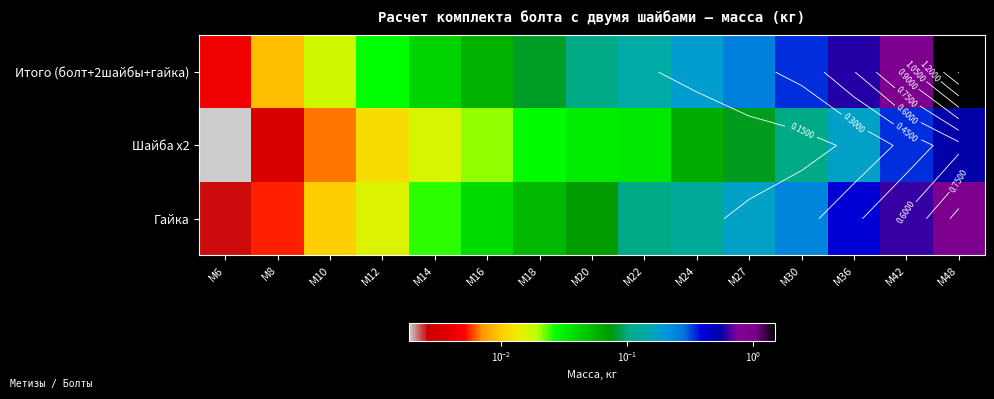

The Итого (болт+2шайбы+гайка) series shows 0.4 at М27. True or false?

False